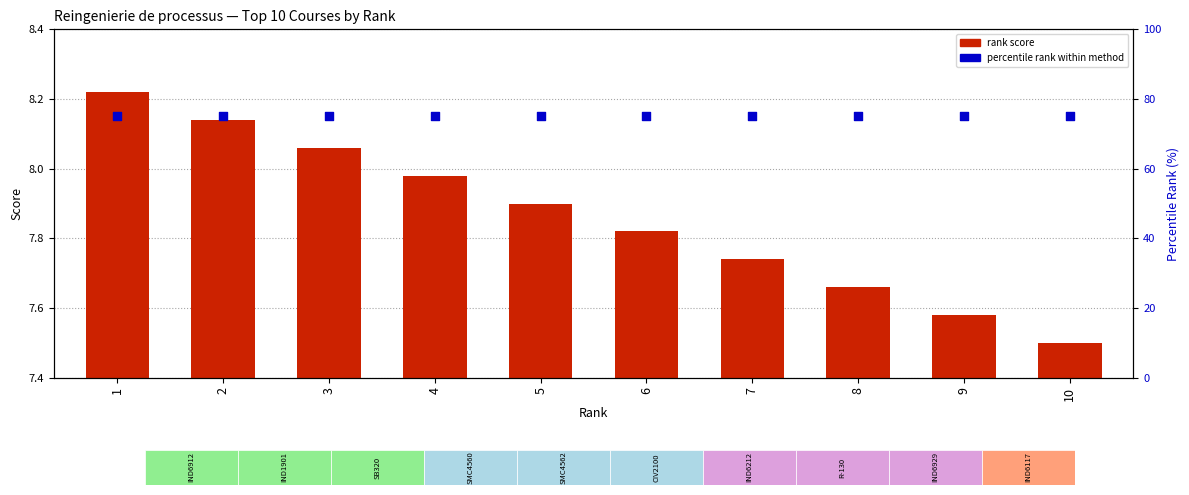

Which series reaches the maximum Y coordinate?

percentile rank